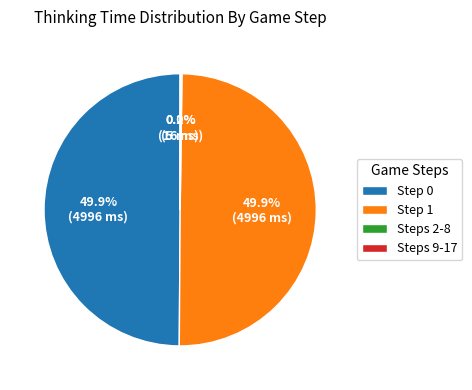

What percentage do Step 1 and Step 0 together represent?

99.8%